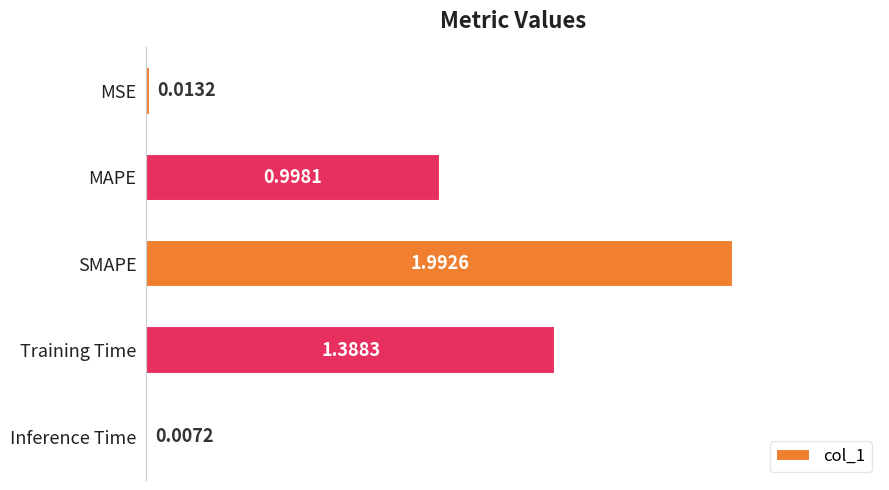

What is the change in value from MAPE to SMAPE?

+1.0